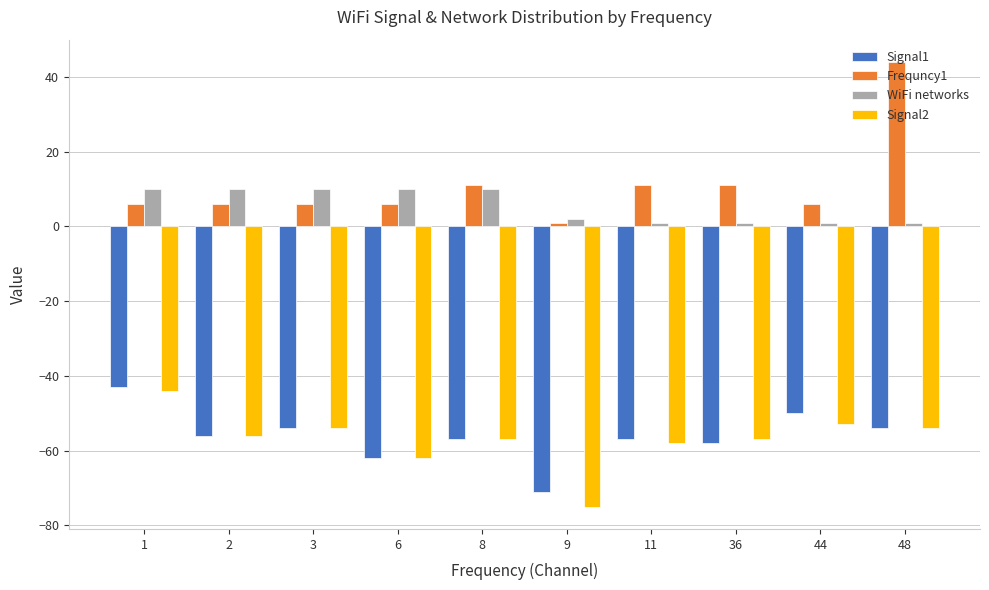

Which category has the lowest value across all series?

9